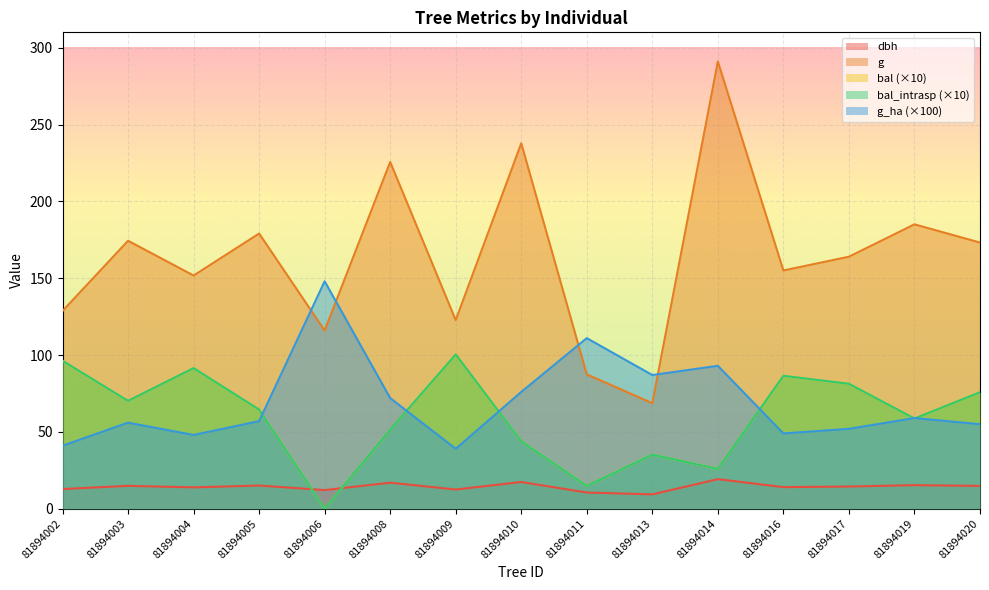

After their last crossing, which series has the higher values: dbh or bal_intrasp?

bal_intrasp